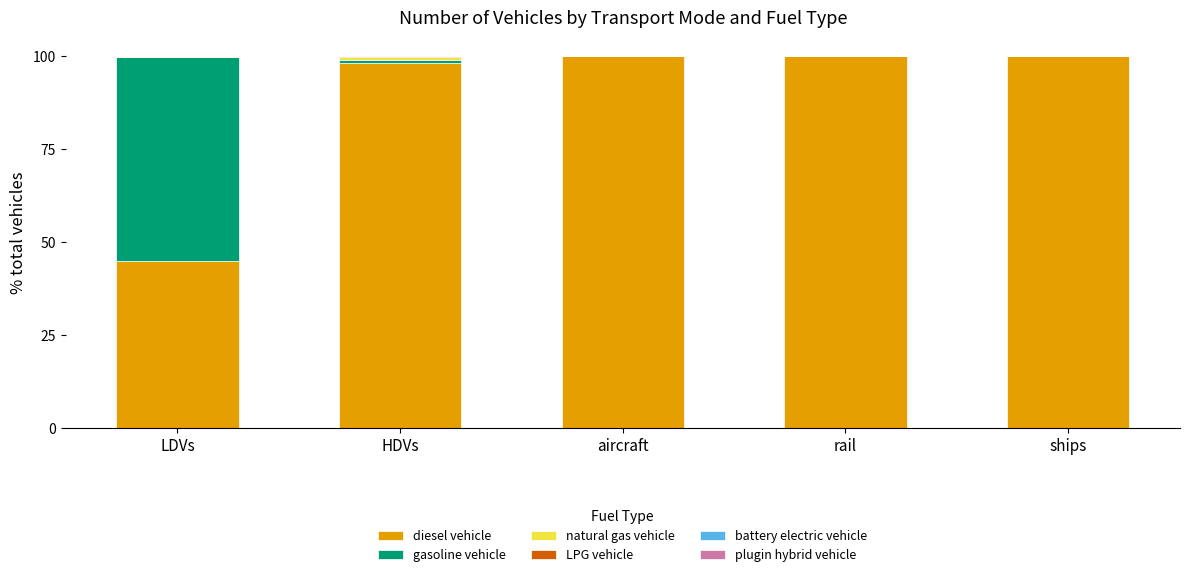

What is the approximate value of diesel vehicle at ships?

100.0